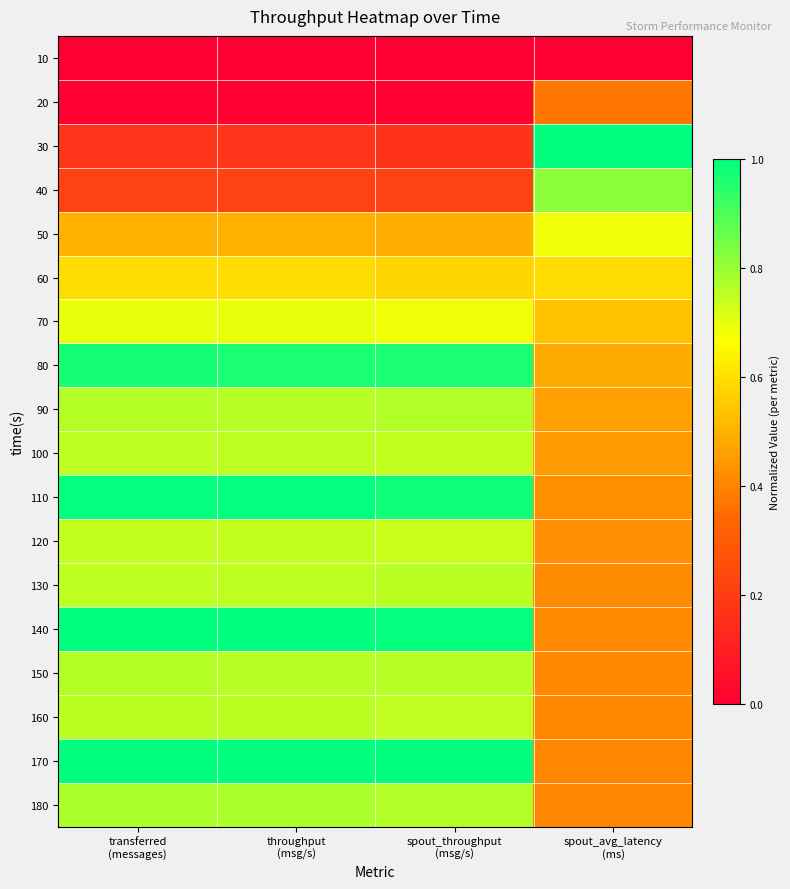

What is the difference between the highest and lowest values at throughput
(msg/s)?

1.0